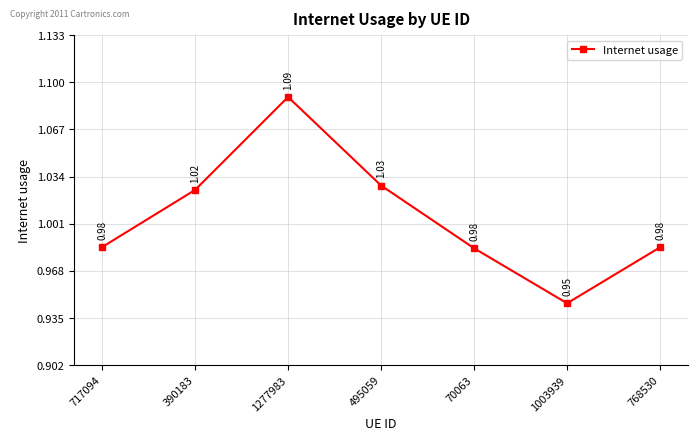

What position from the right is 768530?

1